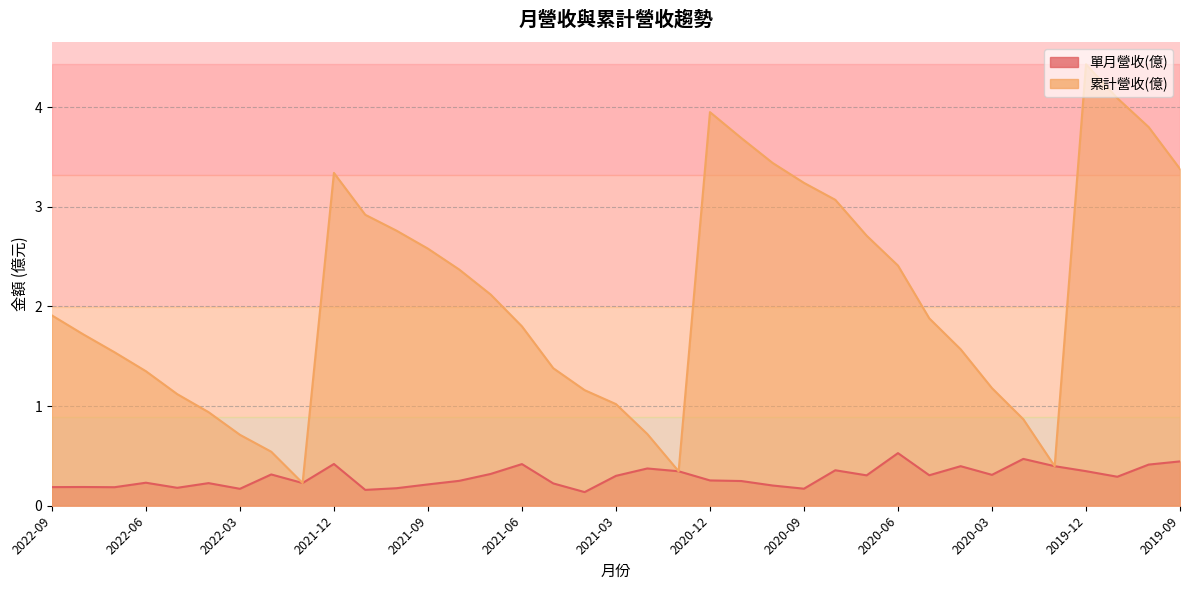

At which category is the sum across all series the highest?

2019-12